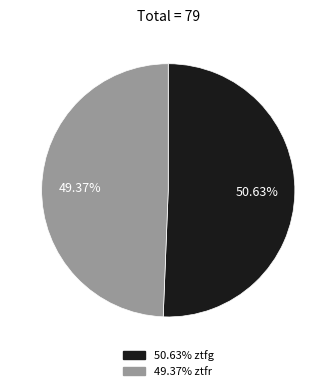

How many slices are in this pie chart?

2